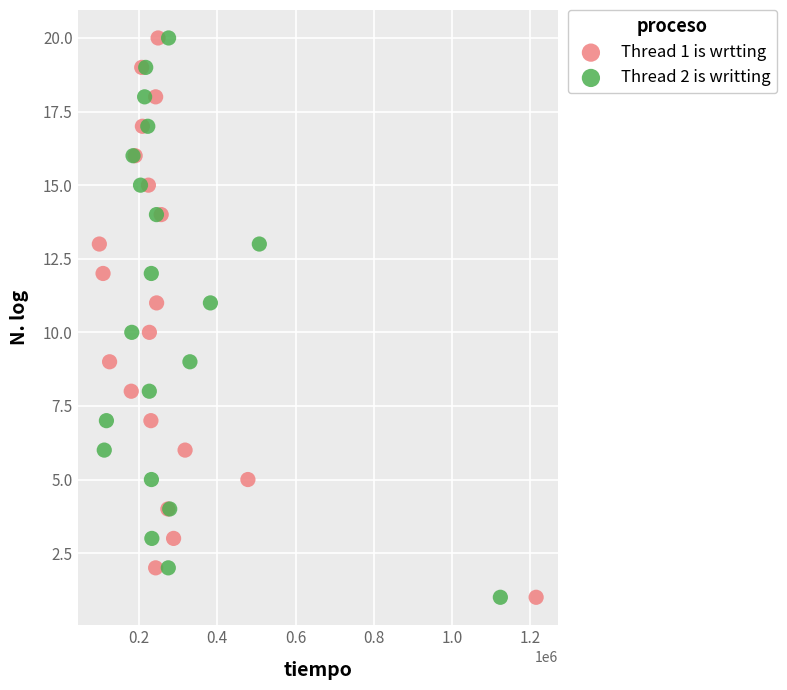

What are all the series names shown in the legend?

Thread 1 is wrtting, Thread 2 is writting